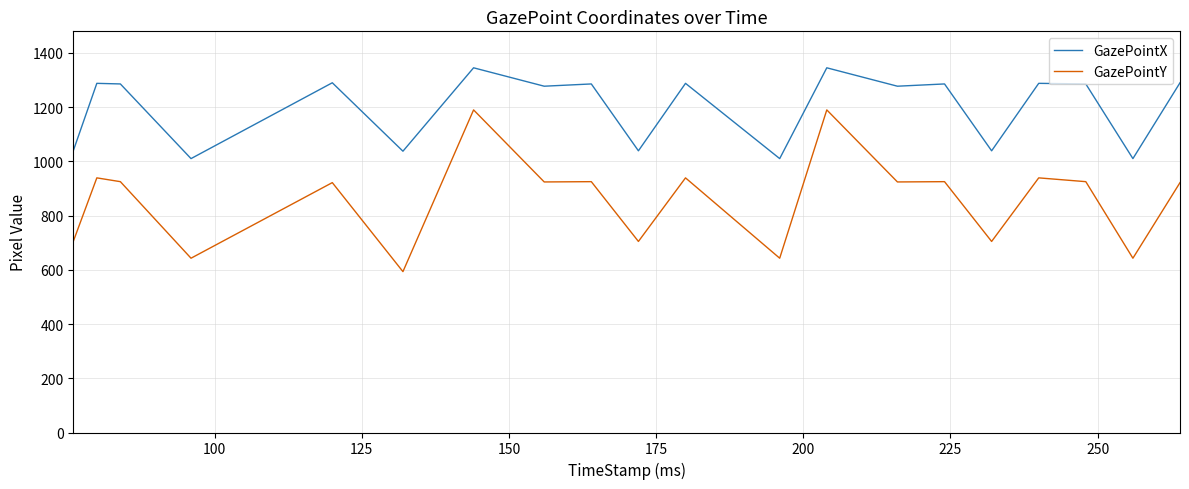

What is the highest value of the GazePointX series?

1344.7